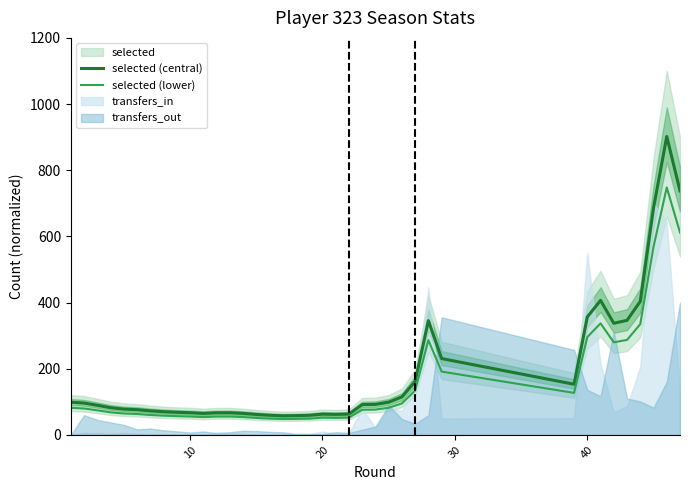

Reading left to right, what are all the values shown in this chart?

selected (central): 98.8	96.3	89.5	82.2	78.0	76.2	72.6	70.1	68.3	67.1	64.9	66.8	67.0	65.0	61.8	59.4	57.8	58.2	59.2	62.7	62.0	63.0	91.6	92.3	98.9	114.8	161.8	345.3	230.7	153.1	356.5	406.5	337.5	346.2	403.6	685.7	902.0	737.7
selected (lower): 81.9	79.8	74.2	68.2	64.7	63.2	60.2	58.1	56.6	55.6	53.9	55.4	55.6	53.9	51.2	49.2	47.9	48.3	49.1	52.0	51.4	52.2	75.9	76.5	82.0	95.2	134.2	286.3	191.3	127.0	295.7	337.1	279.8	287.1	334.7	568.6	748.0	611.8